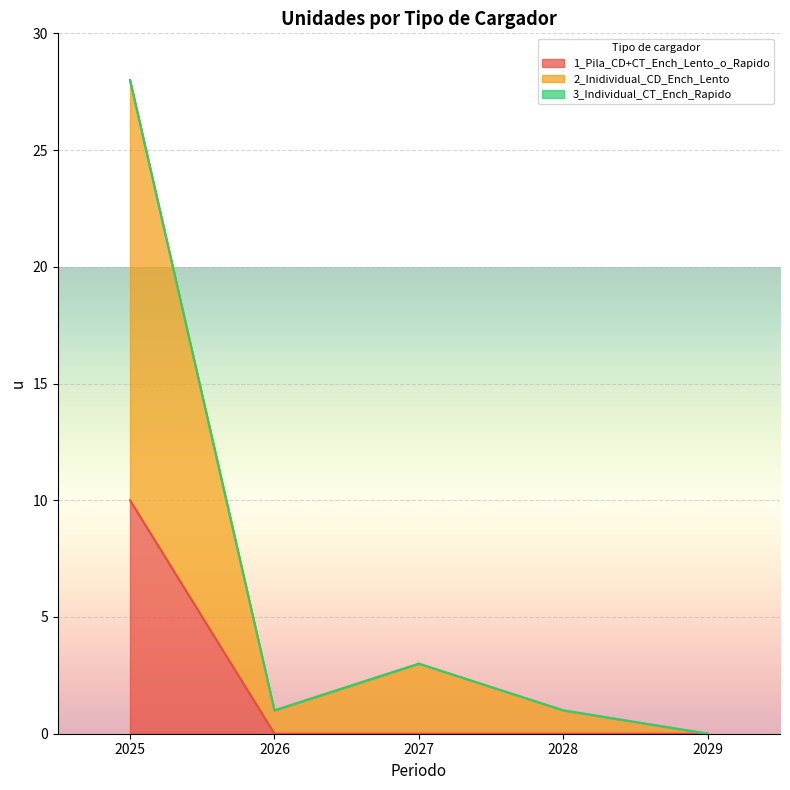

Which label corresponds to the largest value in the chart?

2025